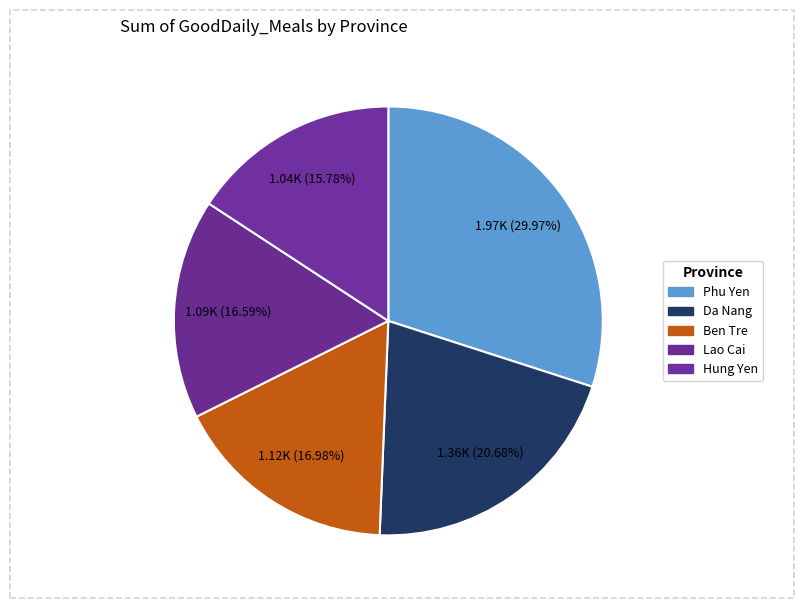

Count the number of slices in the pie.

5